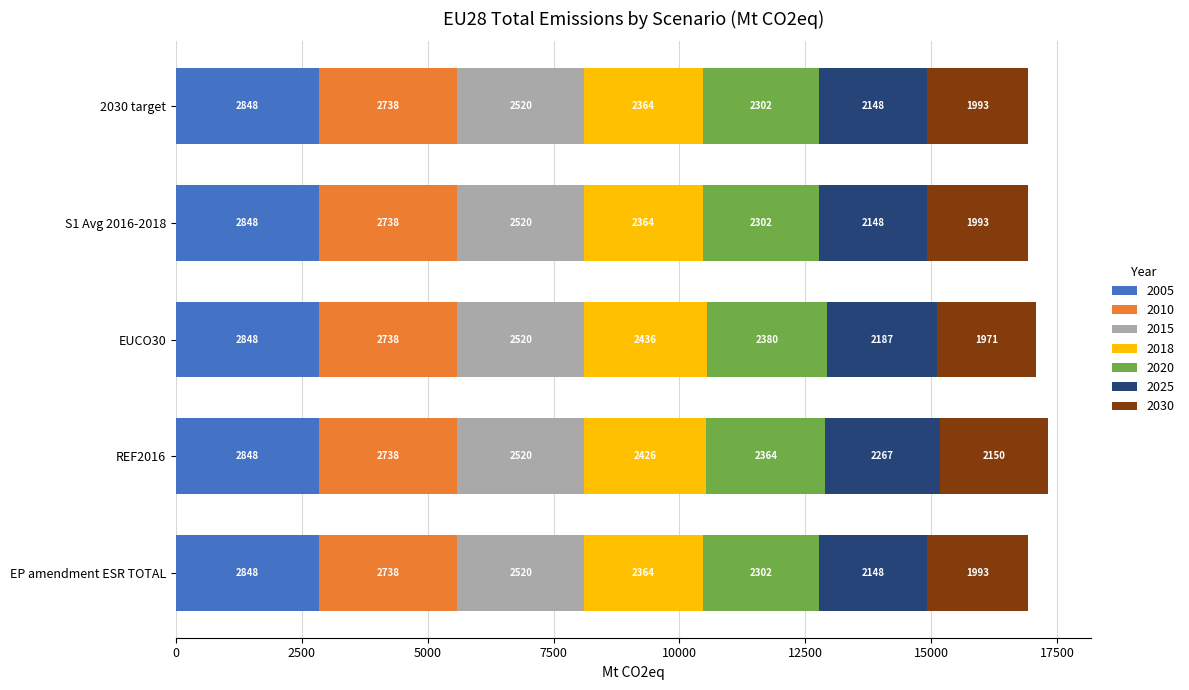

At which category is the sum across all series the highest?

REF2016